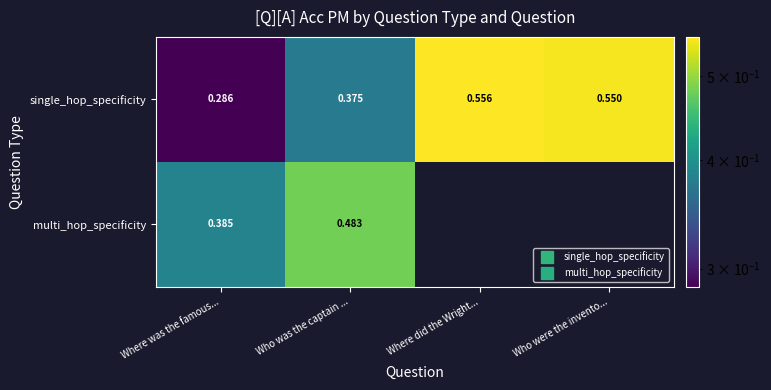

What is the sum of all single_hop_specificity values?

1.8